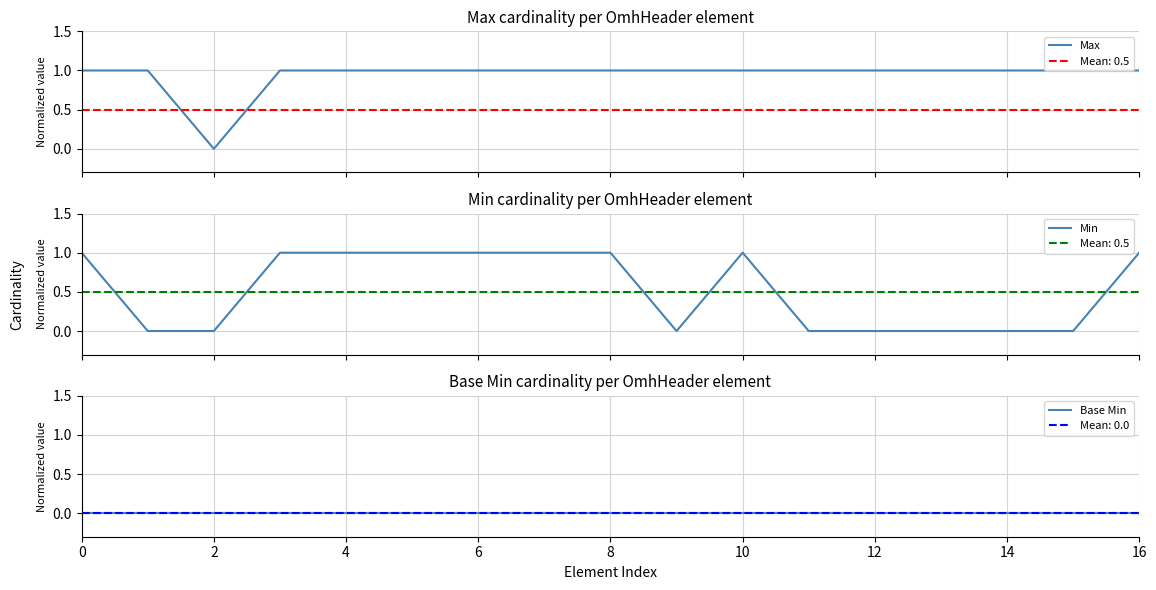

Which series has the widest spread of values?

Max